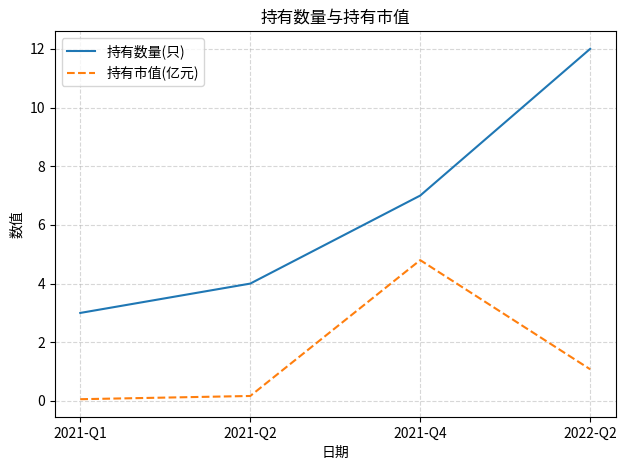

What is the difference between the 持有市值(亿元) values at 2022-Q2 and 2021-Q1?

1.0